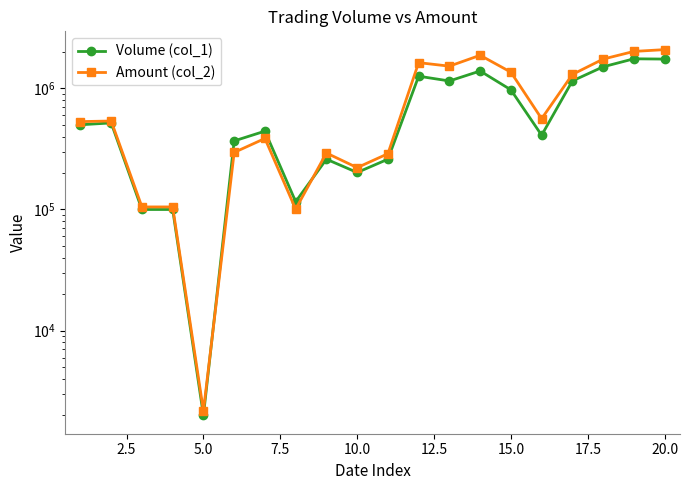

After their last crossing, which series has the higher values: Volume (col_1) or Amount (col_2)?

Amount (col_2)